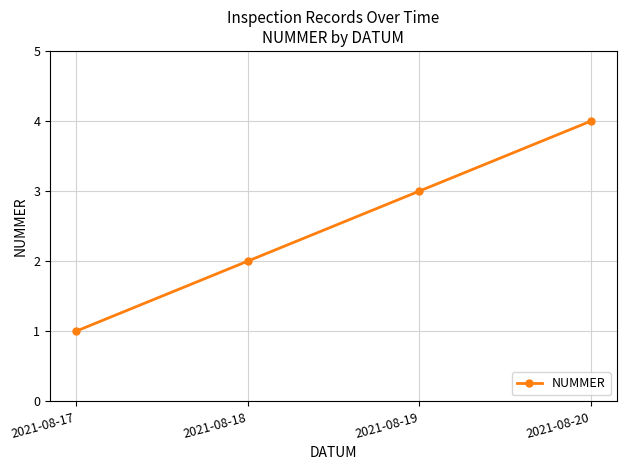

What value does the data have at 2021-08-20?

4